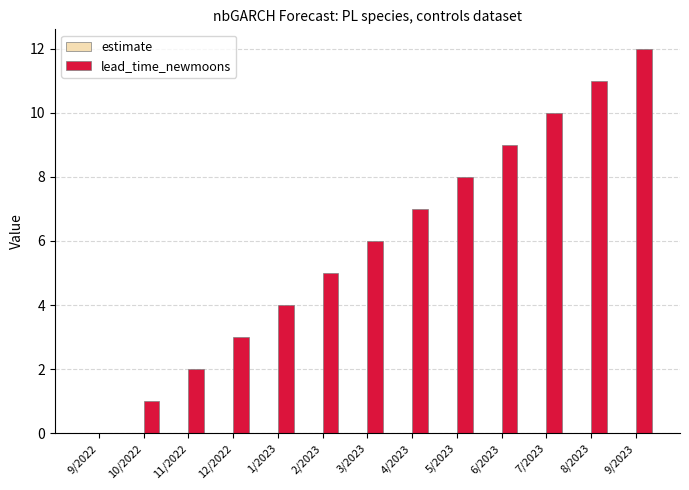

True or false: lead_time_newmoons has a value of 10.0 at 7/2023.

True